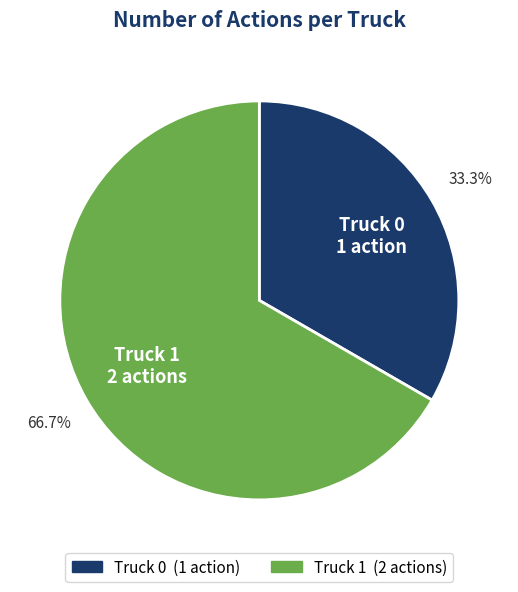

To the nearest percent, what percentage of the pie is Truck 0?

33%